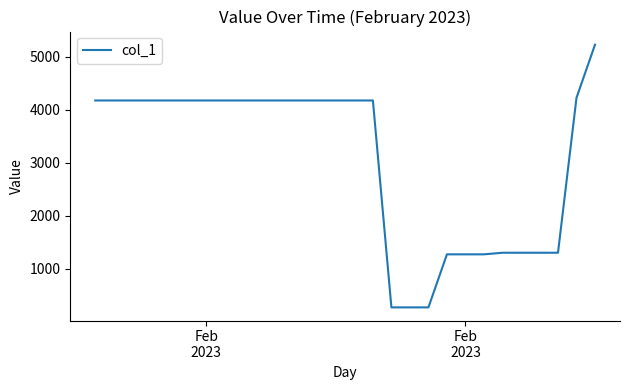

What is the minimum value shown in the chart?

275.3